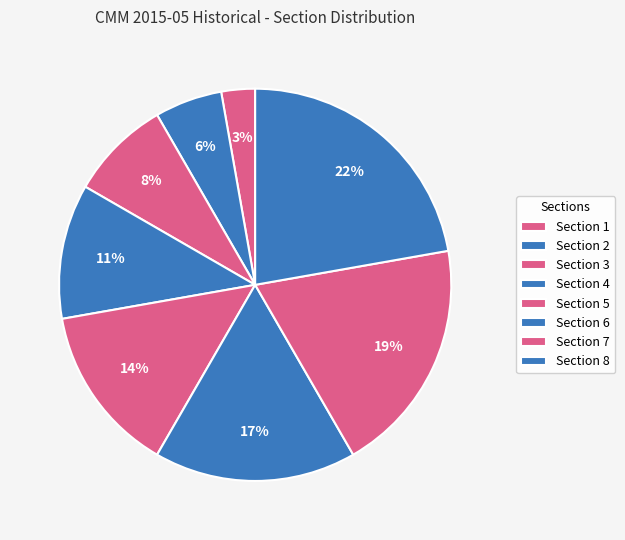

Does Section 2 account for over 50% of the chart?

No